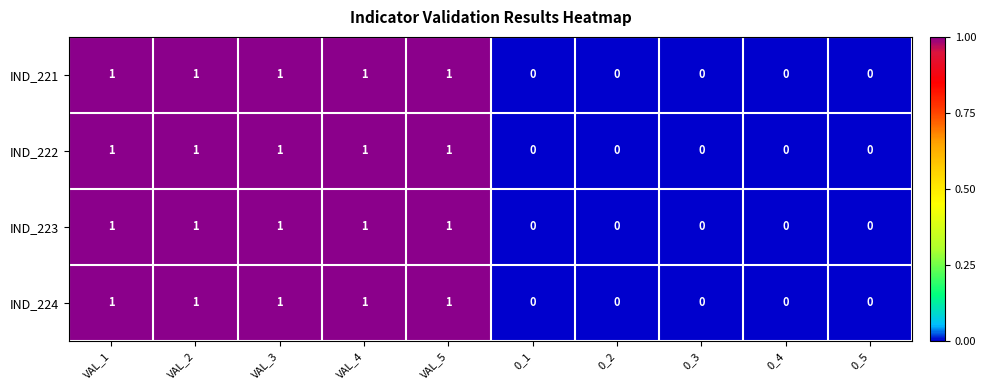

How many IND_222 values are between 0 and 1?

10